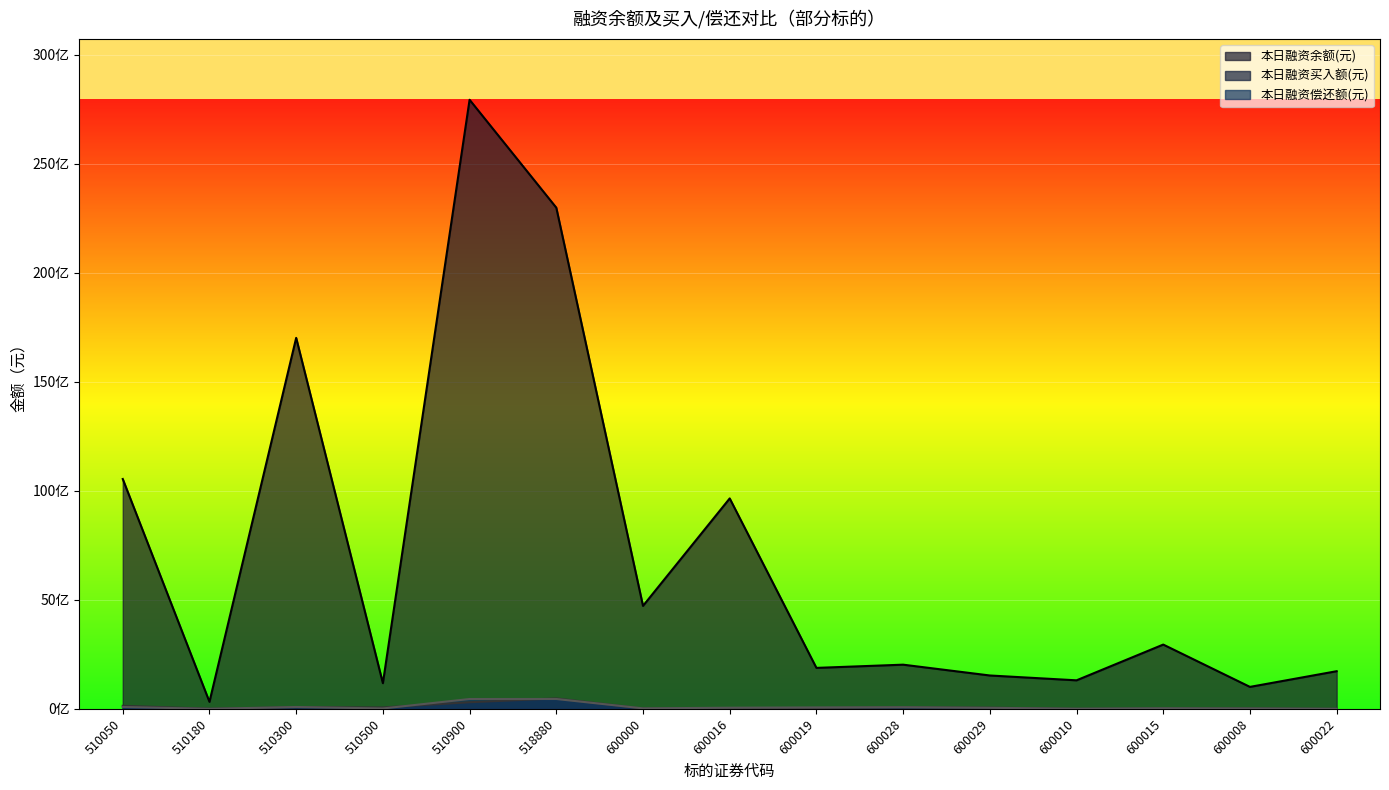

True or false: 本日融资余额(元) and 本日融资偿还额(元) cross at least once.

False